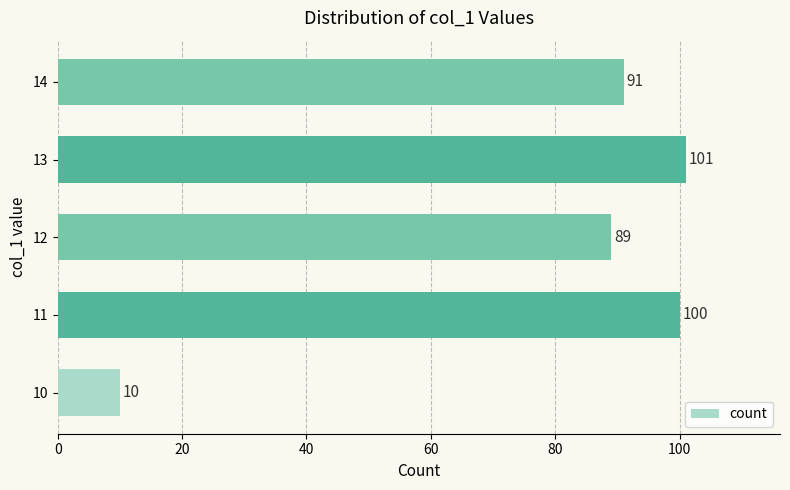

Reading top to bottom, what are all the values shown in this chart?

14=91	13=101	12=89	11=100	10=10